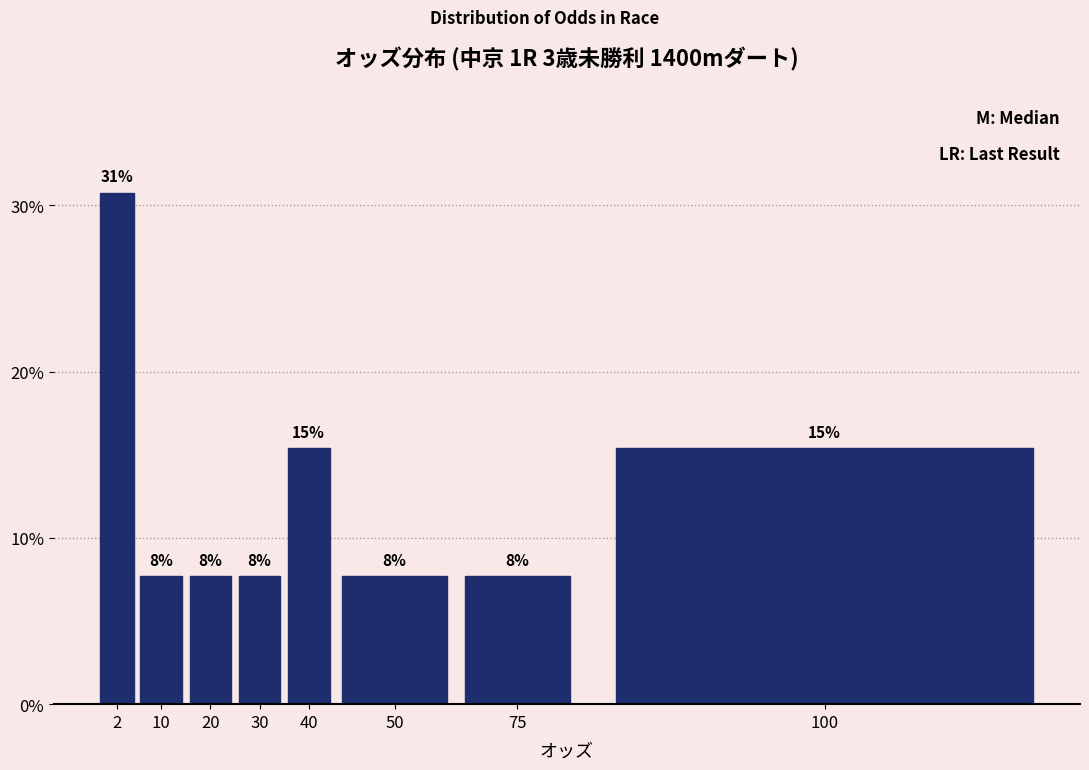

Does the chart contain any negative values?

No